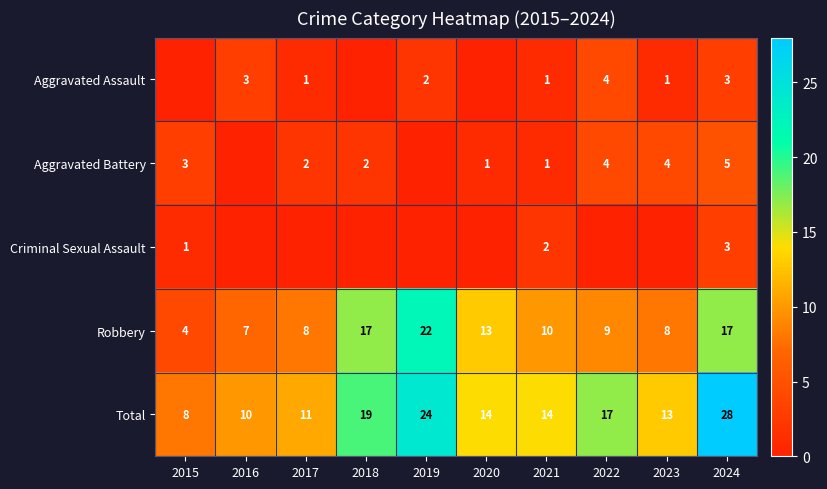

The value of Criminal Sexual Assault at 2021 is 1. True or false?

False